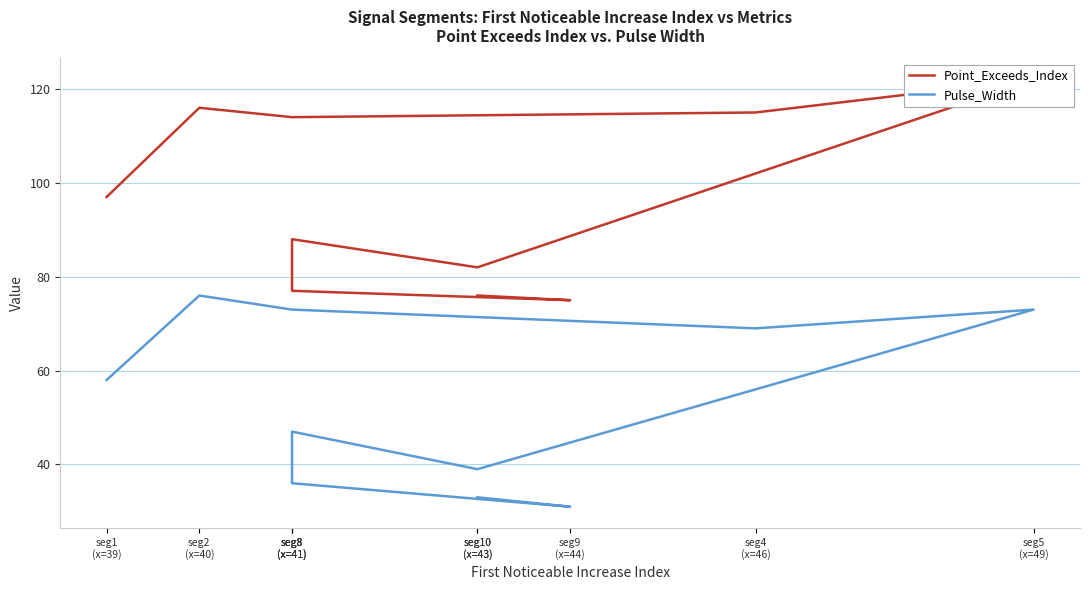

True or false: Pulse_Width has more than 1 points higher than both neighbors.

True